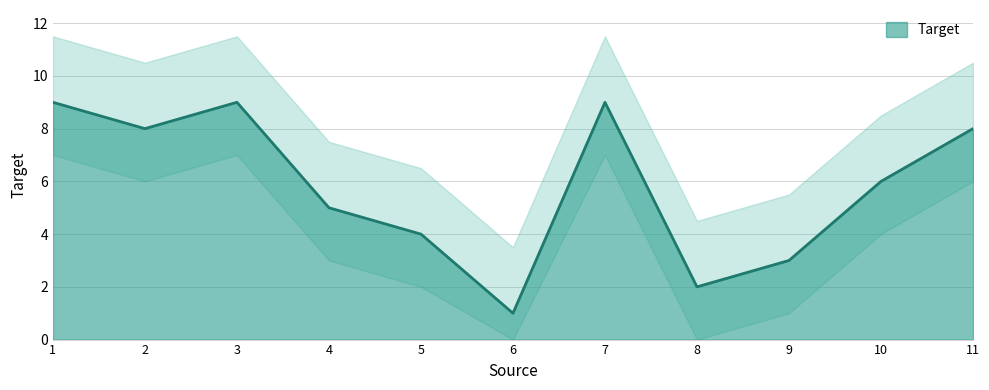

Is it true that the value at 8 is 3?

False